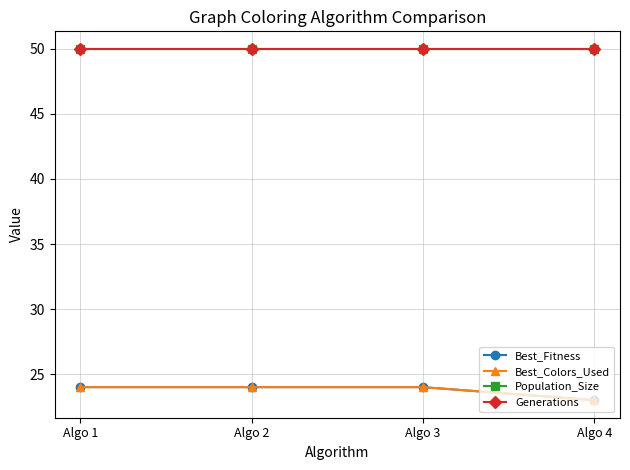

Reading left to right, list all the values displayed in this chart.

Best_Fitness: Algo 1=24	Algo 2=24	Algo 3=24	Algo 4=23
Best_Colors_Used: Algo 1=24	Algo 2=24	Algo 3=24	Algo 4=23
Population_Size: Algo 1=50	Algo 2=50	Algo 3=50	Algo 4=50
Generations: Algo 1=50	Algo 2=50	Algo 3=50	Algo 4=50